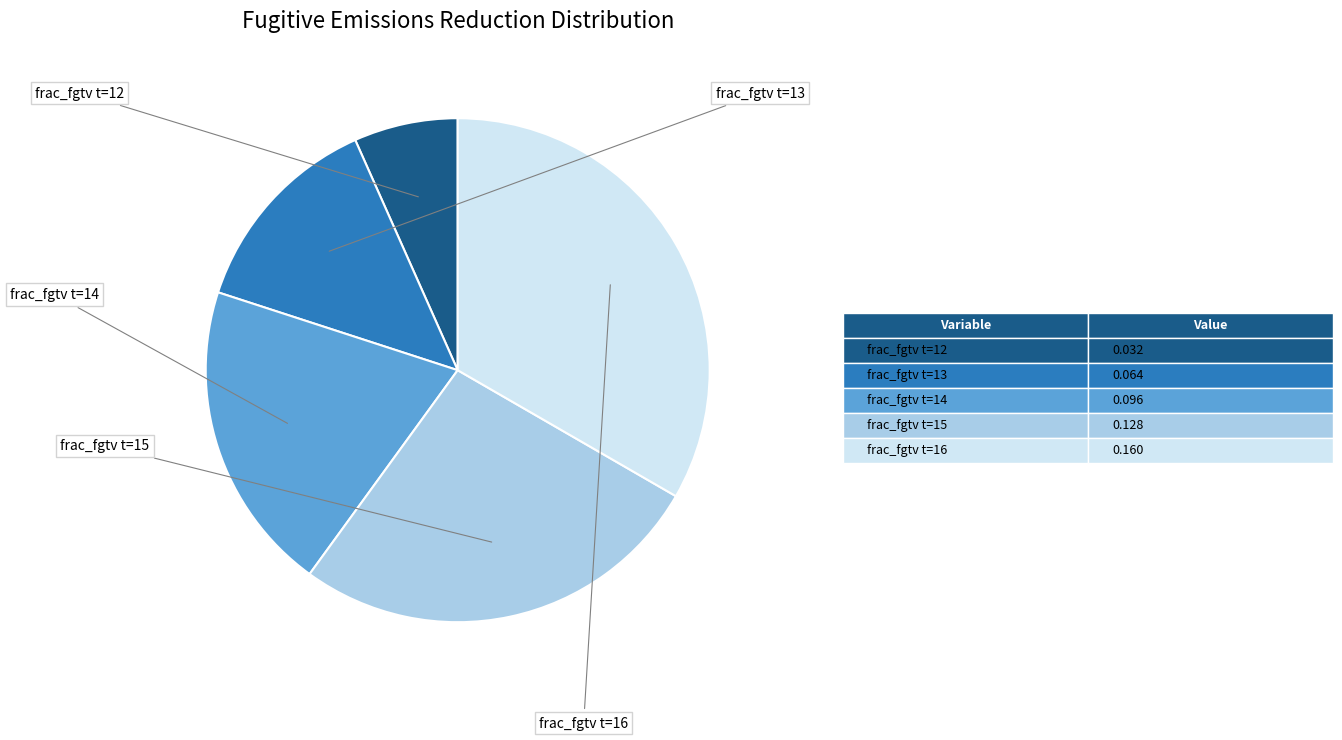

Does any single category account for the majority?

No